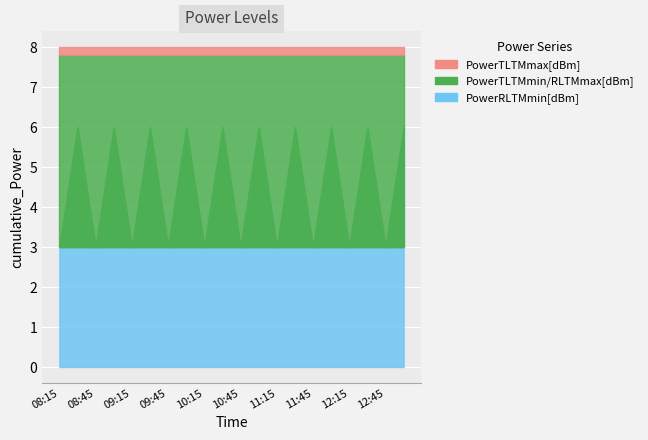

What is the average value of the PowerTLTMmax[dBm] series?

5.0